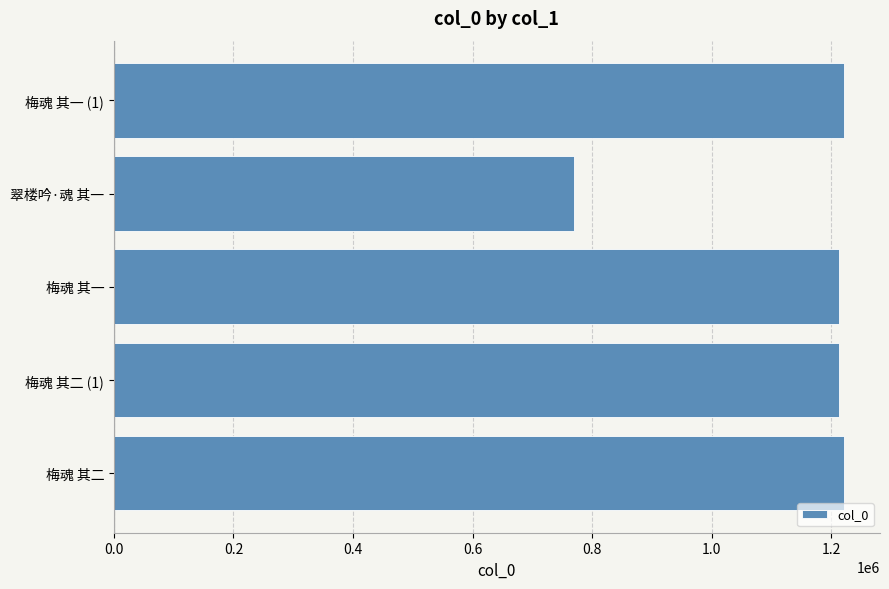

What is the maximum value shown in the chart?

1220148